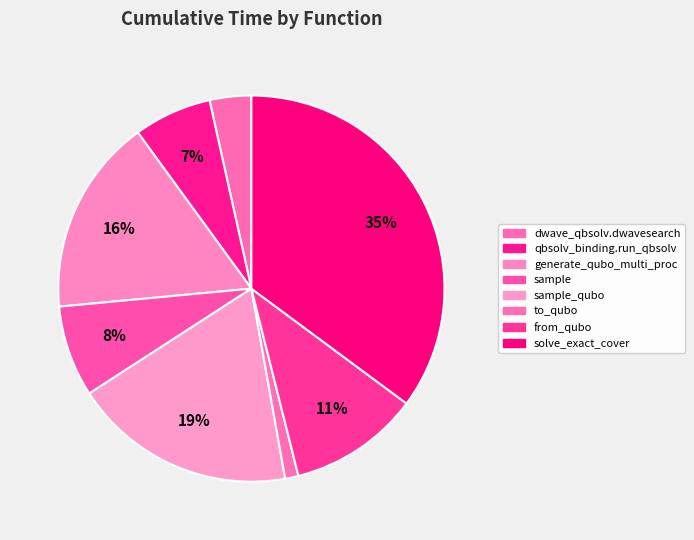

How many slices are in this pie chart?

8